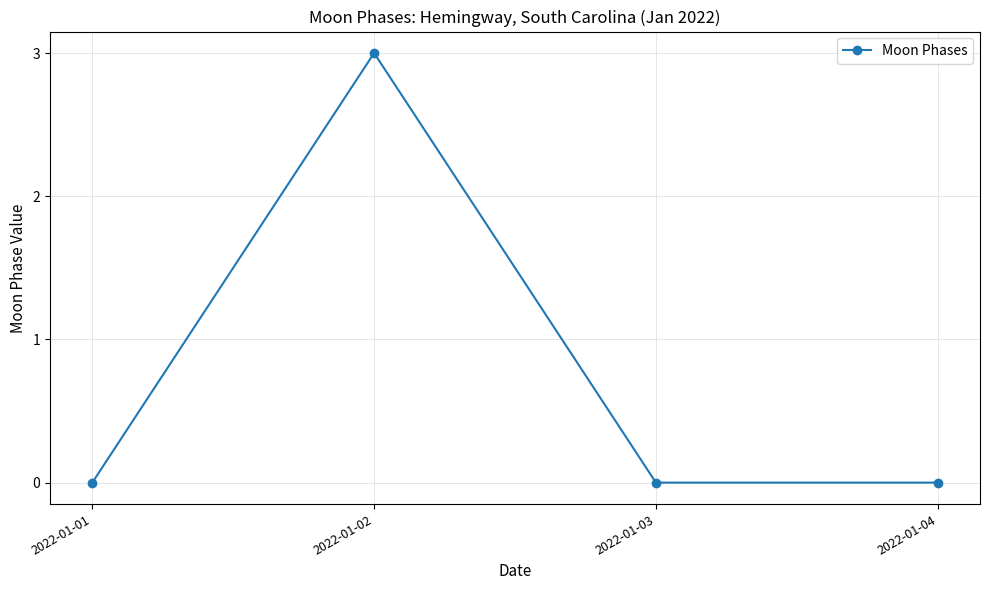

Reading left to right, extract all data points from this chart.

0	3	0	0